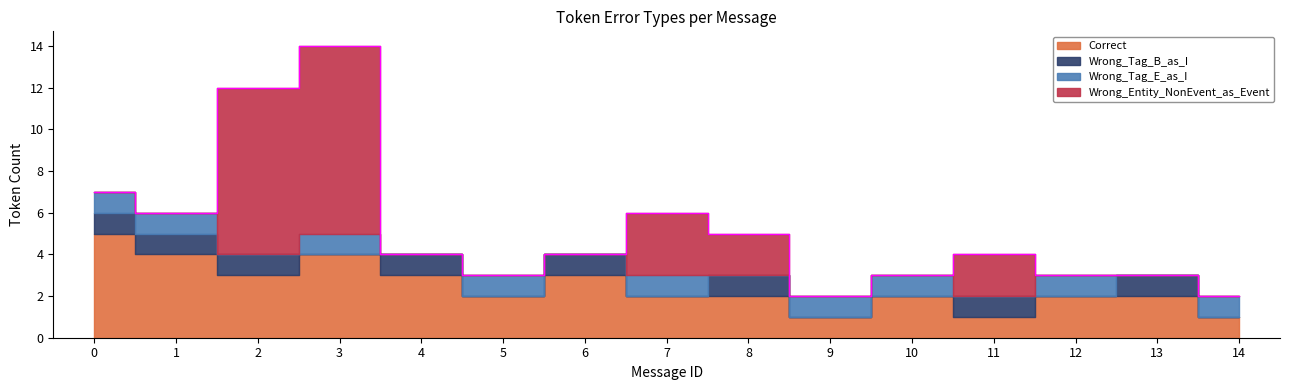

Count the number of data series in this chart.

4